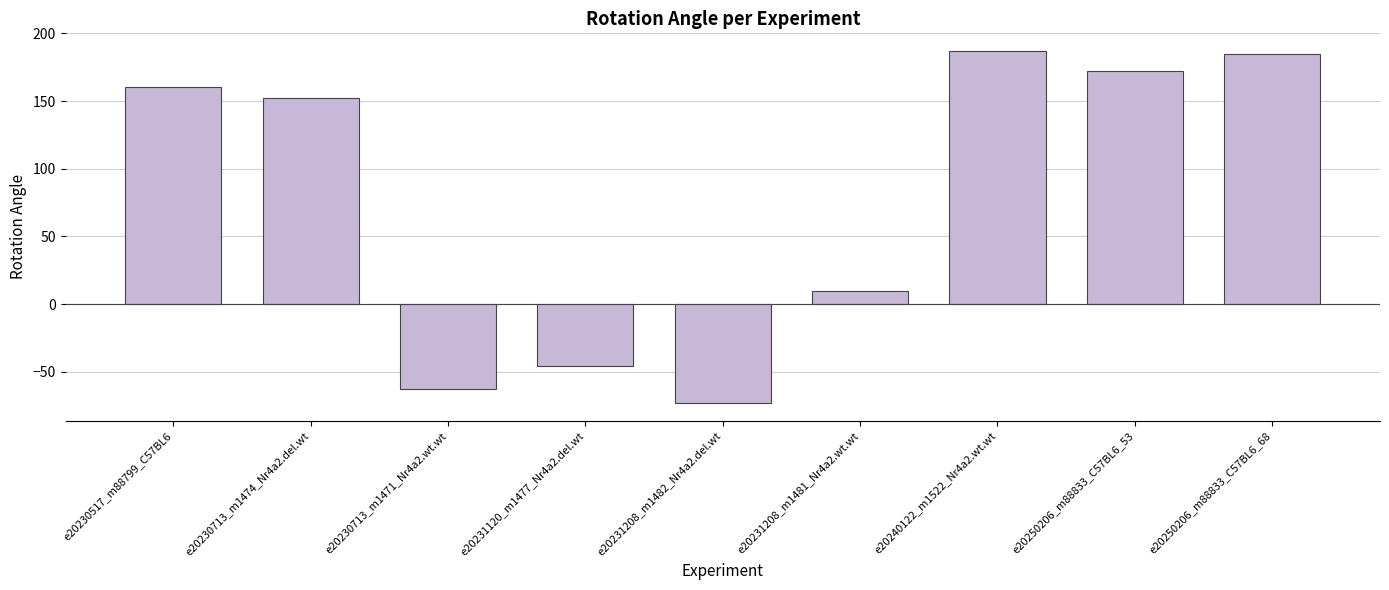

What is the greatest value displayed?

187